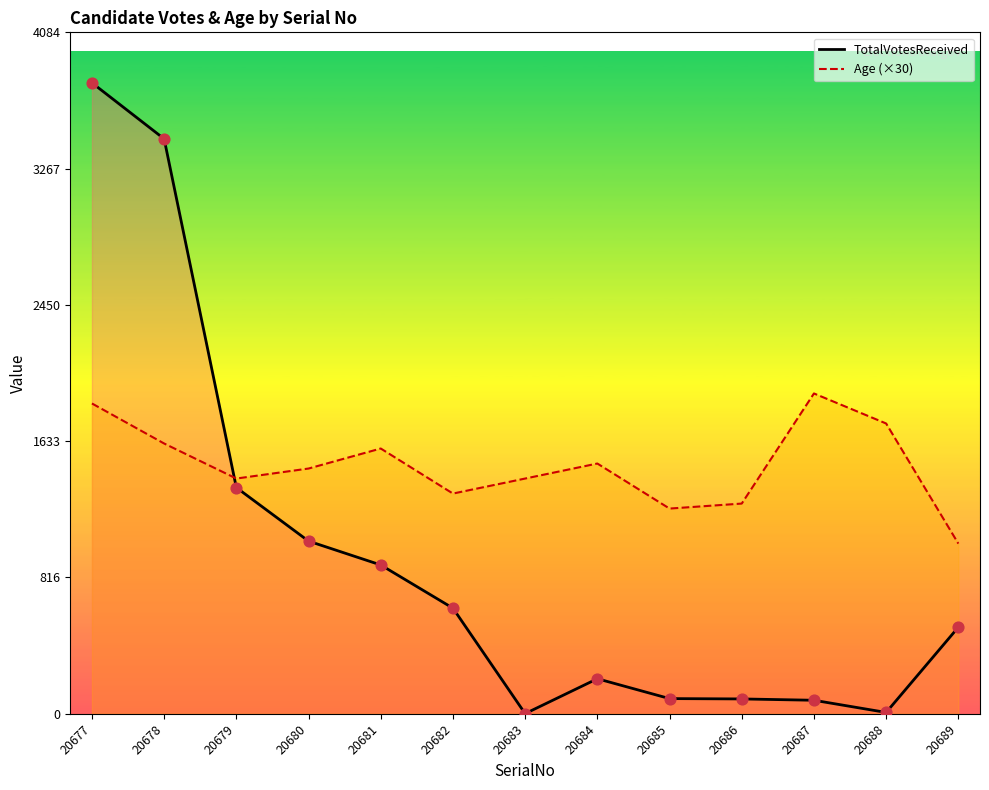

At which category is the sum across all series the highest?

20677